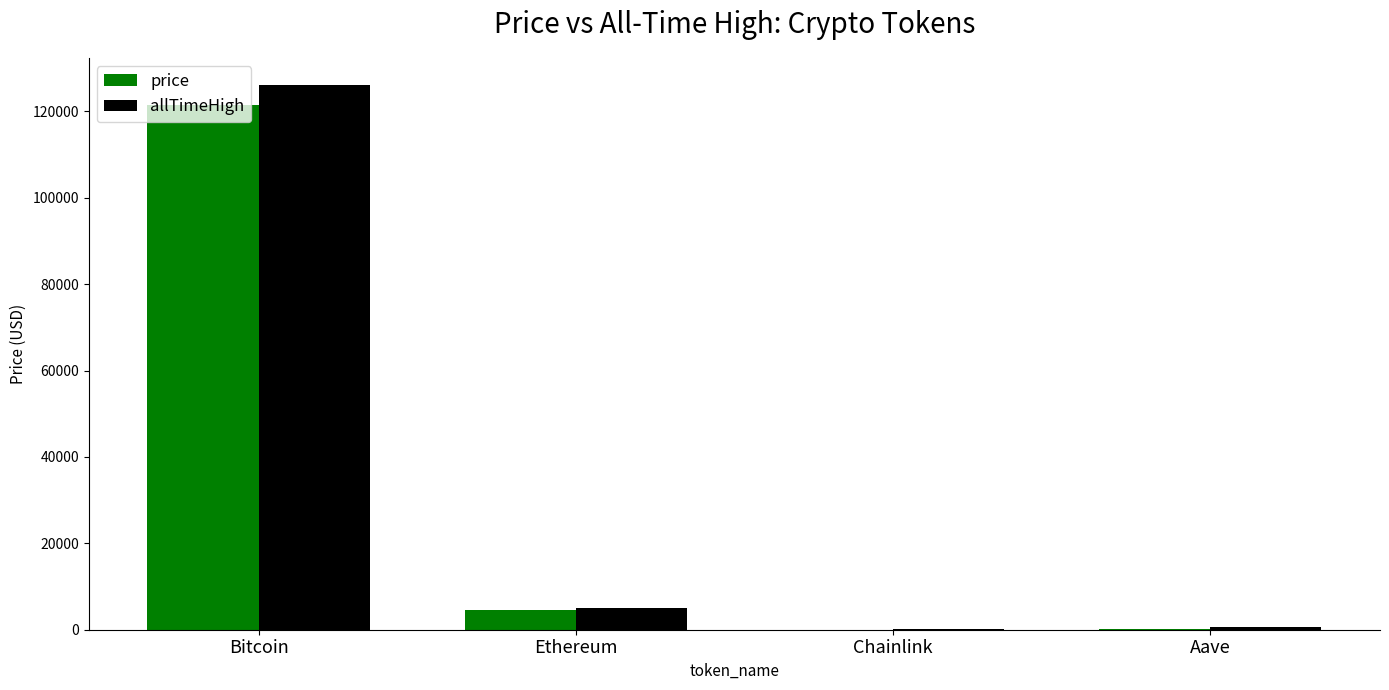

At which category does the chart reach its peak across all series?

Bitcoin